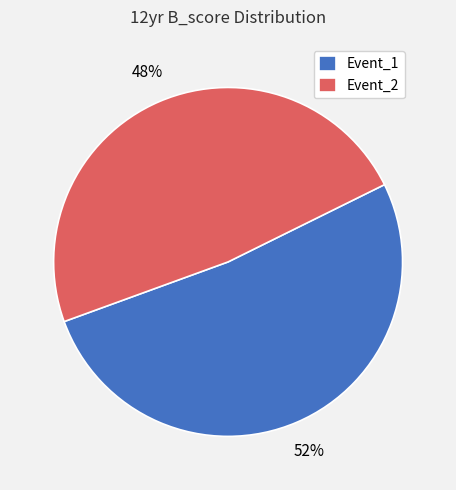

To the nearest percent, what is the combined percentage of Event_1 and Event_2?

100%